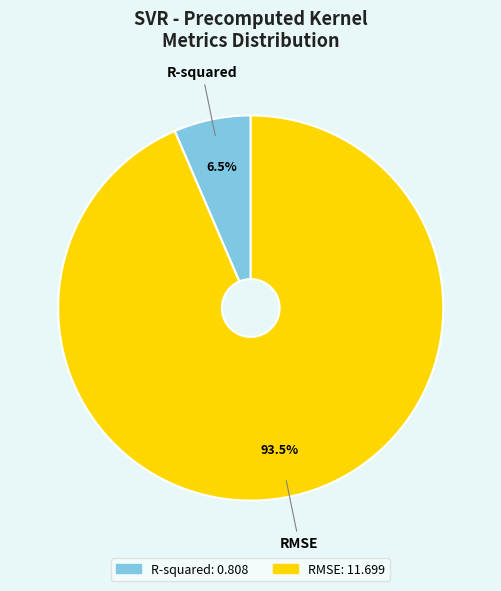

Which category has the biggest portion of the pie?

RMSE